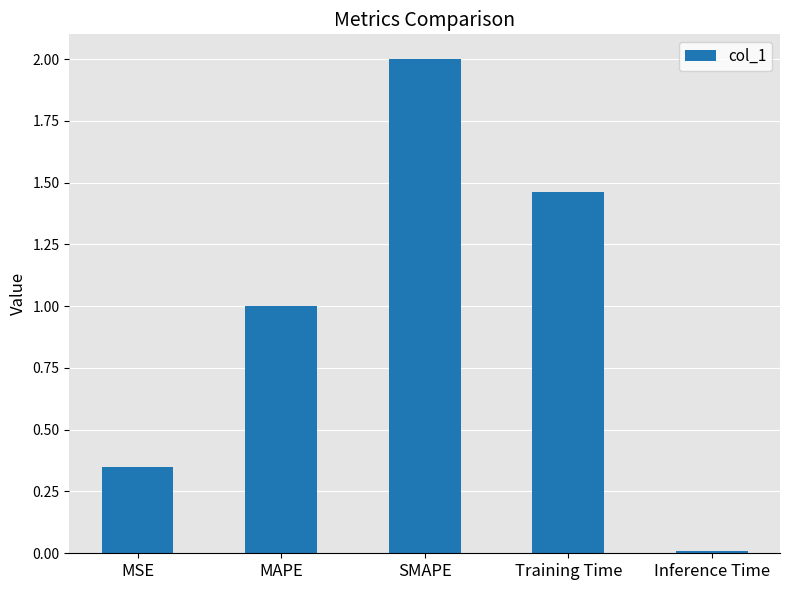

Where does the data first go above 1?

MAPE